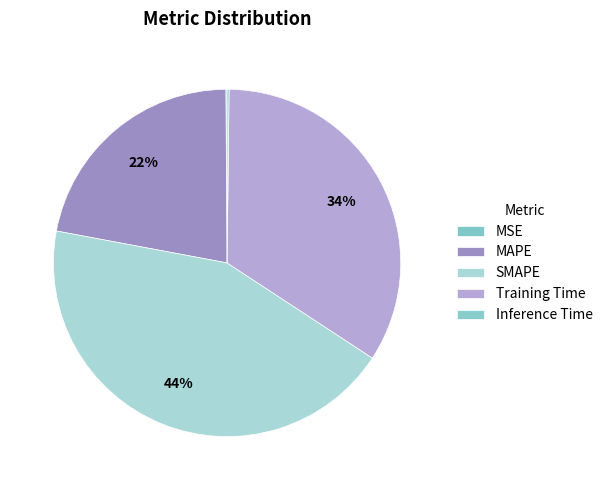

Is it true that MAPE is 22% of the pie?

True